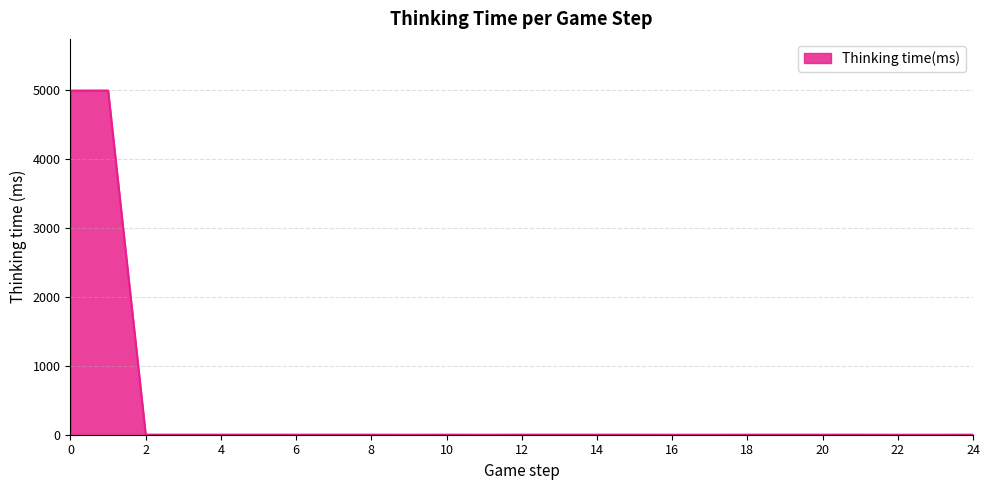

What is the difference between the maximum and minimum values?

4991